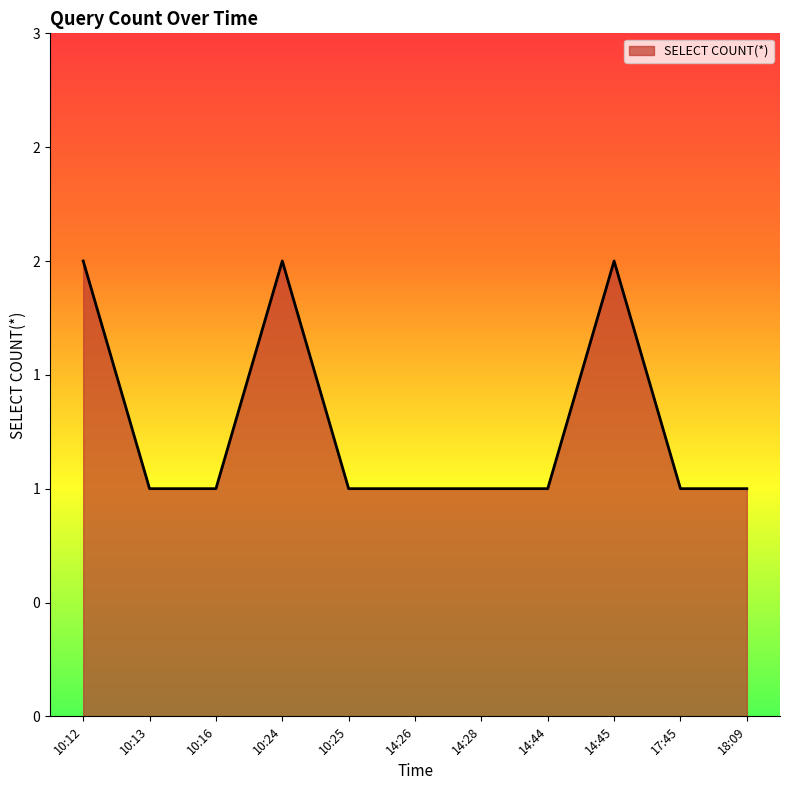

What is the difference between the values at 10:12 and 10:25?

1